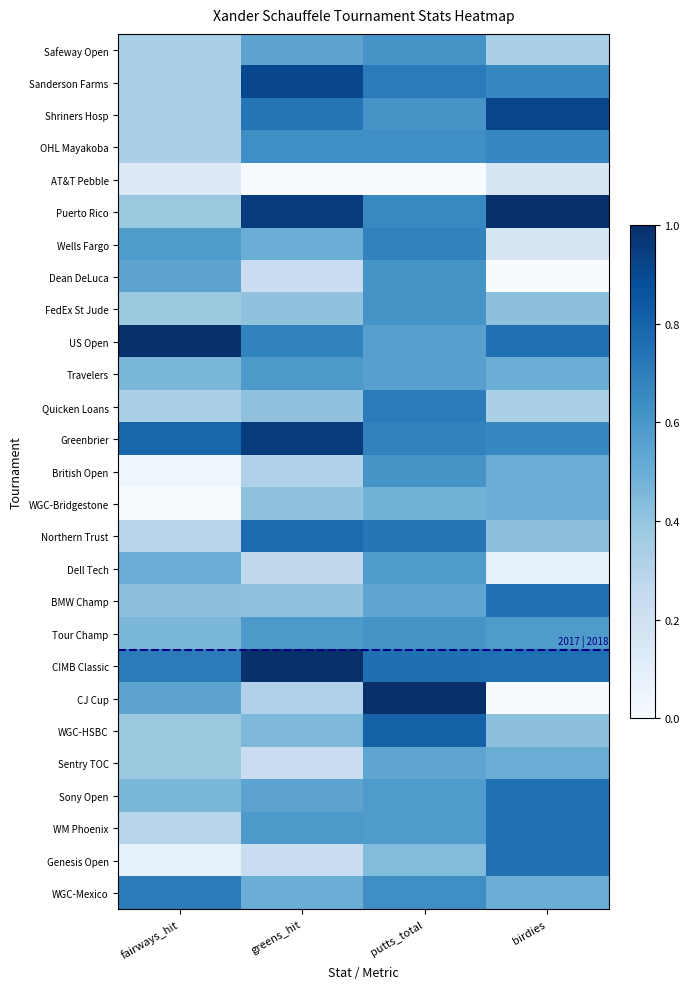

At how many categories does at least one series exceed 0?

4